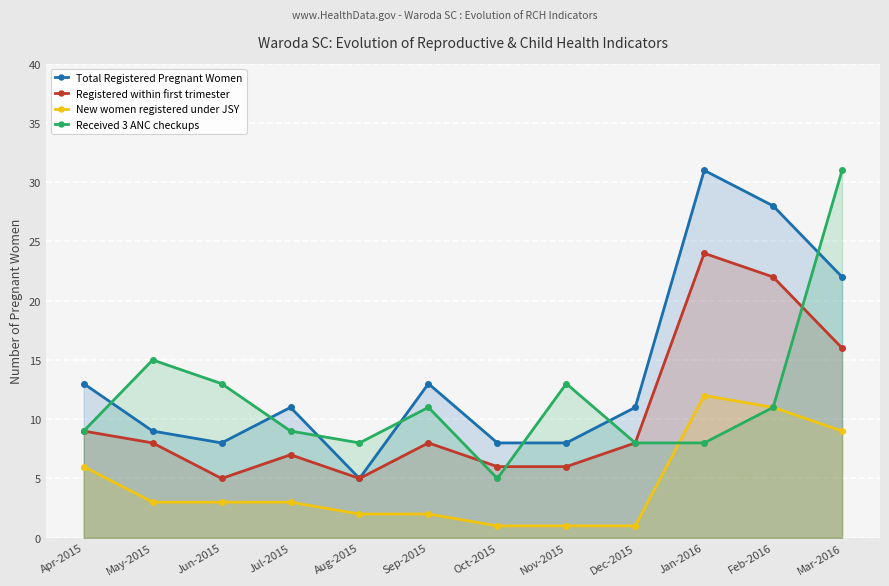

Rank the series at Oct-2015 from lowest to highest value.

New women registered under JSY, Received 3 ANC checkups, Registered within first trimester, Total Registered Pregnant Women